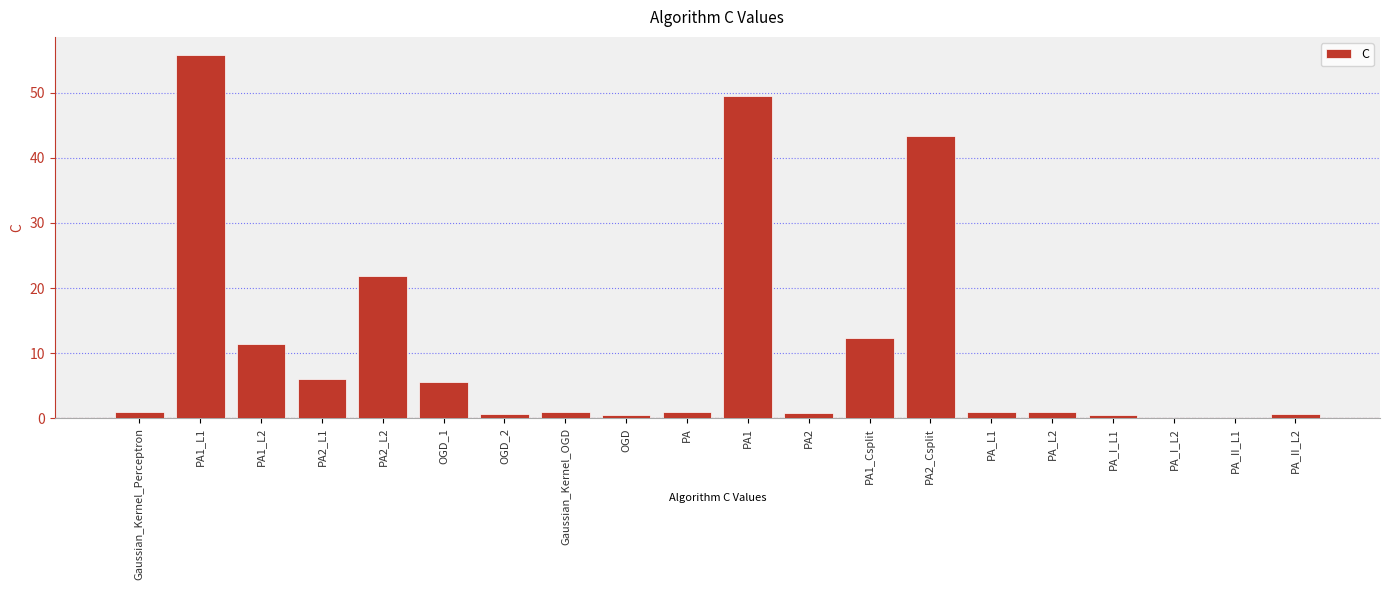

What is the sum of all values?

214.1